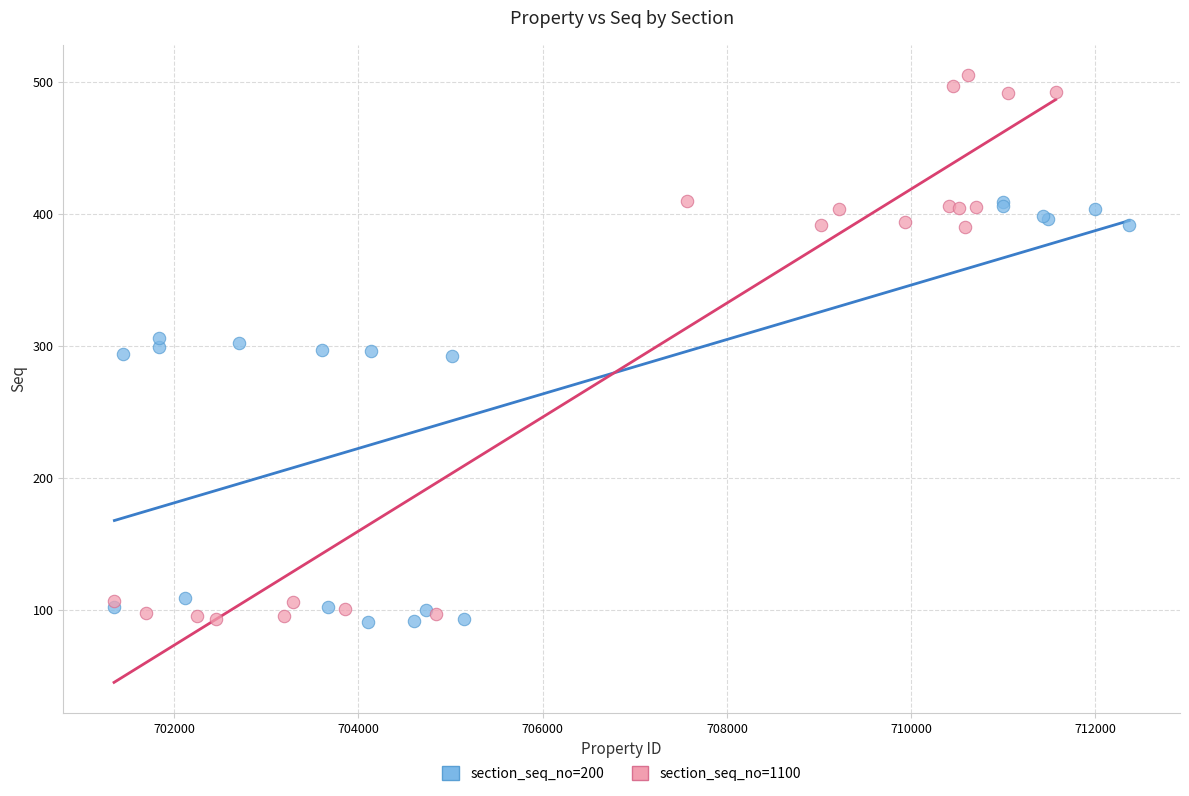

Which series has the widest spread of Y values?

section_seq_no=1100